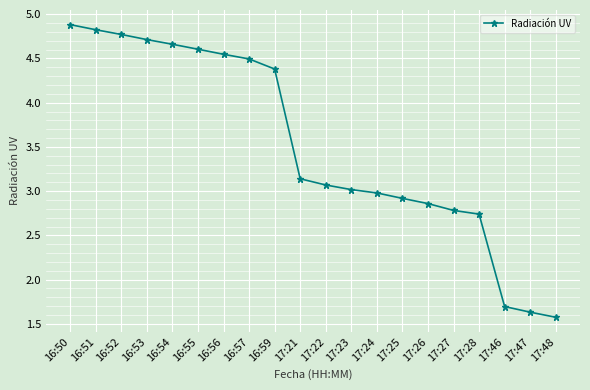

How many values exceed 3?

12